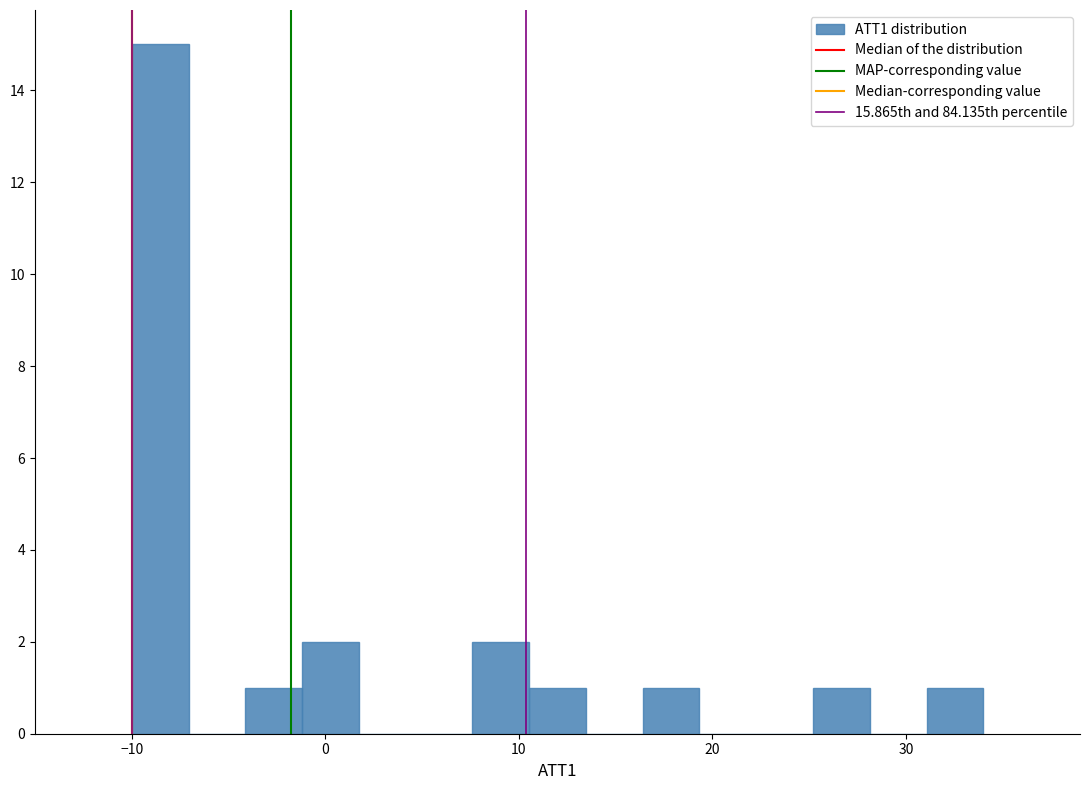

Around what value on the x-axis is the tallest bar? Give the approximate position of its centre, as read against the axis.

-9